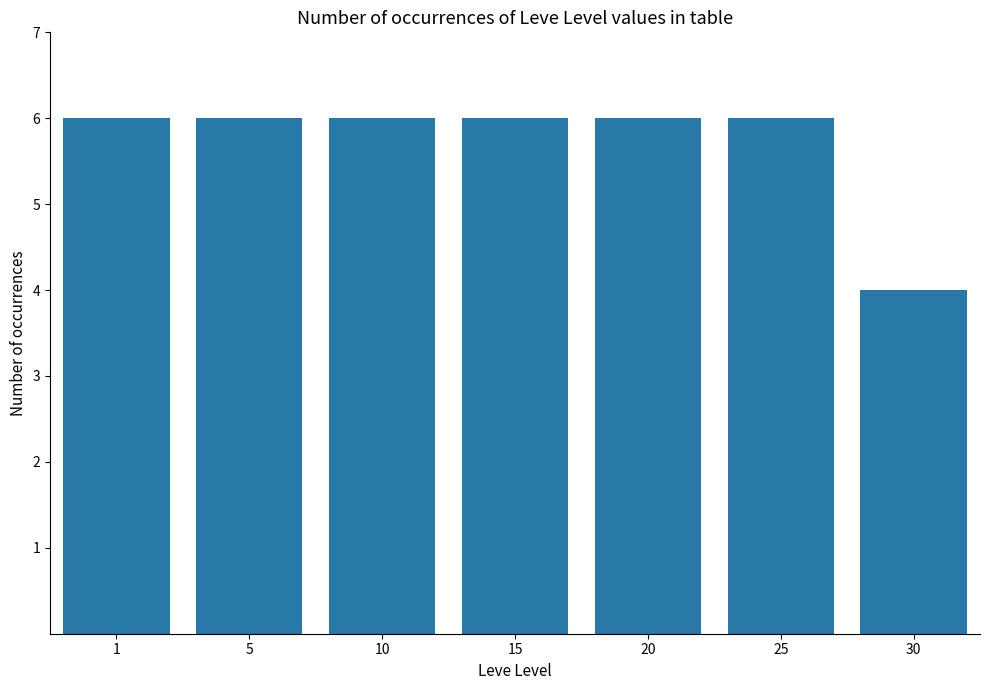

Reading left to right, list all the values displayed in this chart.

6	6	6	6	6	6	4